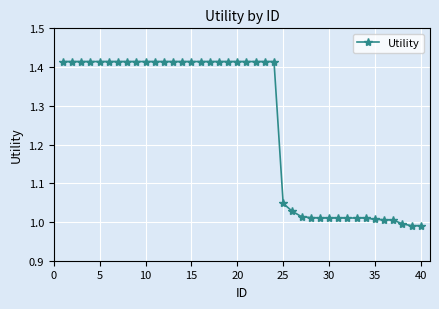

What is the difference between the second highest and second lowest values?

0.4